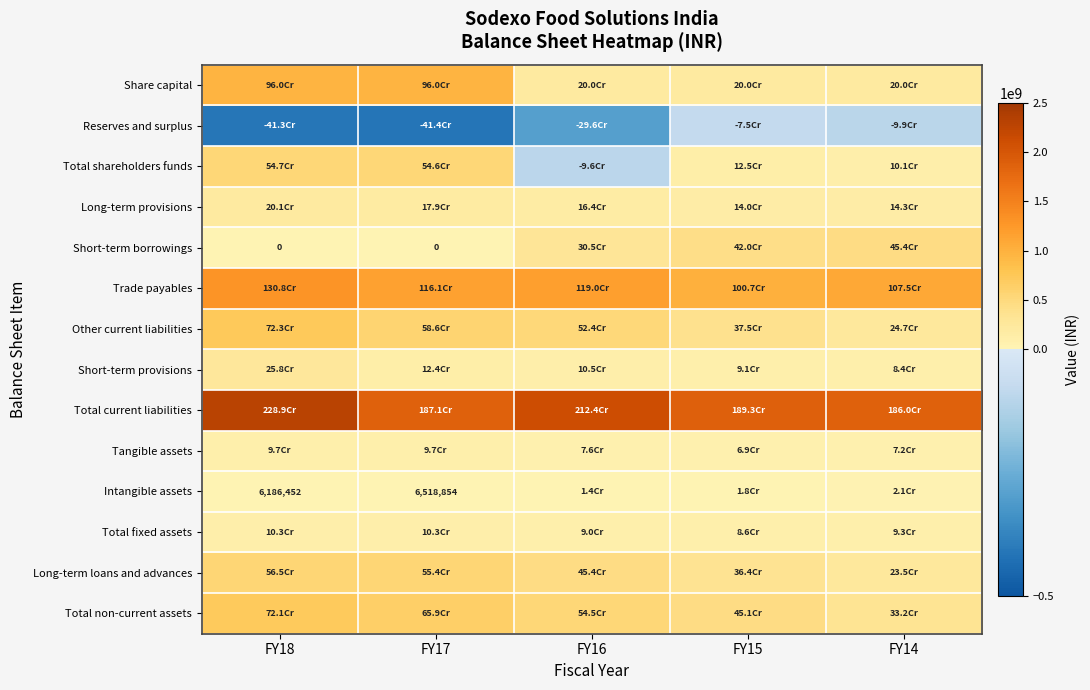

Rank the series at FY16 from highest to lowest value.

Total current liabilities, Trade payables, Total non-current assets, Other current liabilities, Long-term loans and advances, Short-term borrowings, Share capital, Long-term provisions, Short-term provisions, Total fixed assets, Tangible assets, Intangible assets, Total shareholders funds, Reserves and surplus